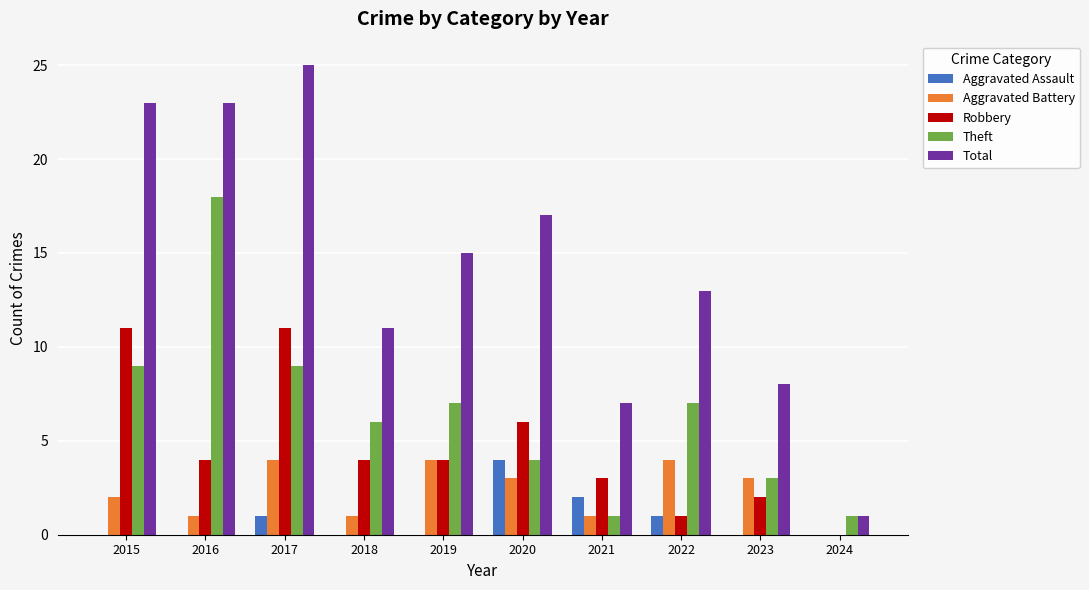

Which series has the largest range (max minus min)?

Total